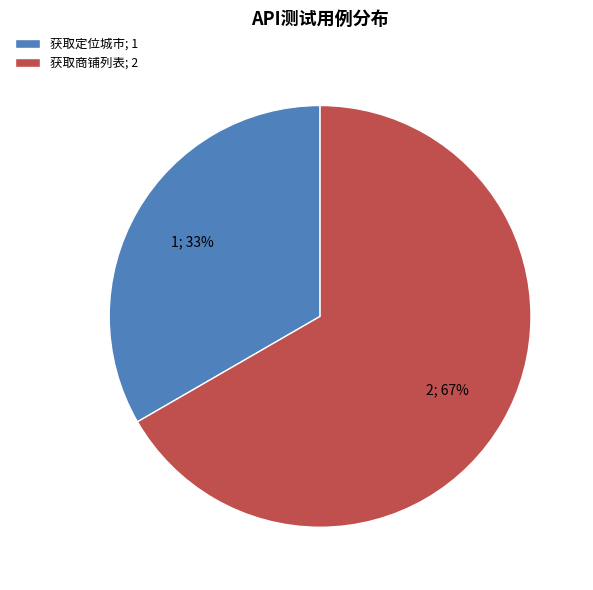

To the nearest percent, what is the combined percentage of 获取商铺列表 and 获取定位城市?

100%